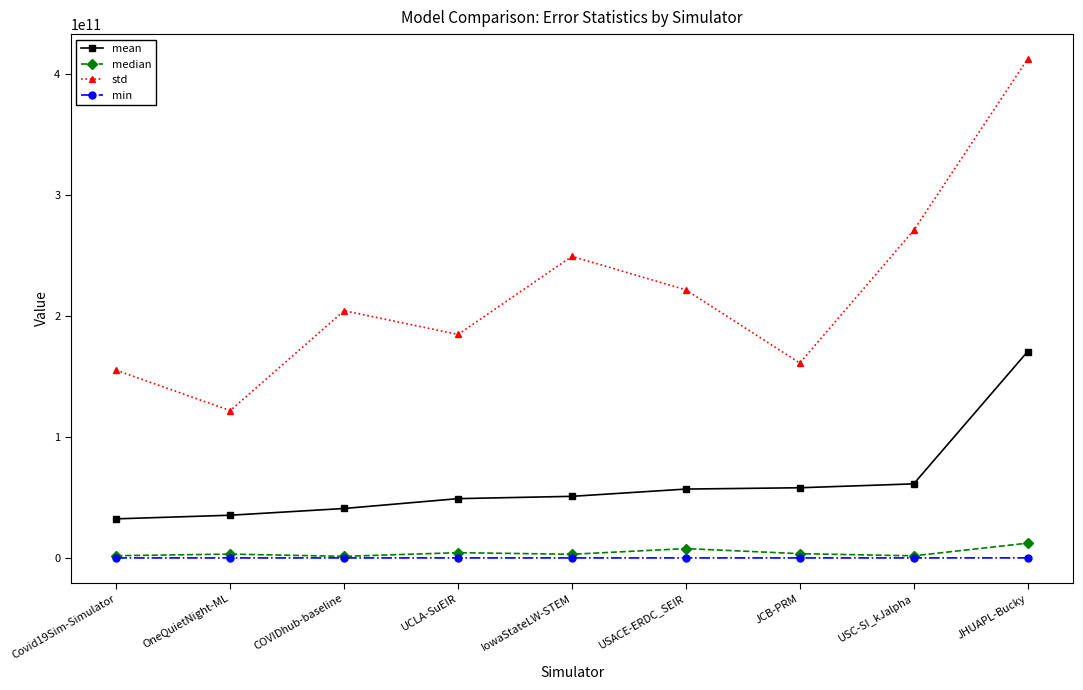

What are all the series names shown in the legend?

mean, median, std, min